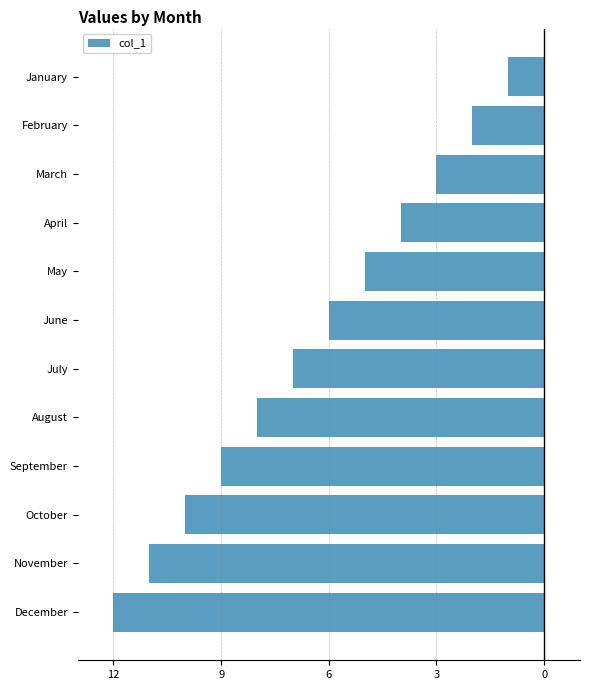

What is the difference between the maximum and minimum values?

11